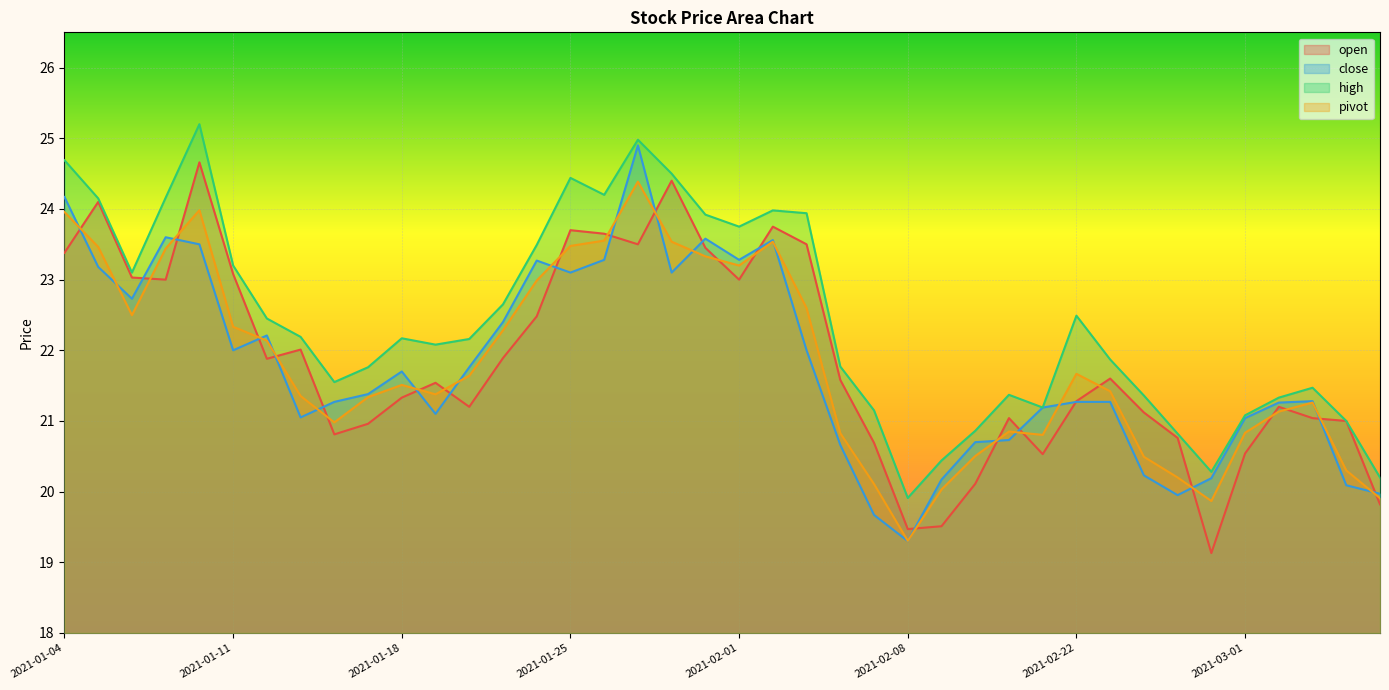

How many lines are shown in the chart?

4